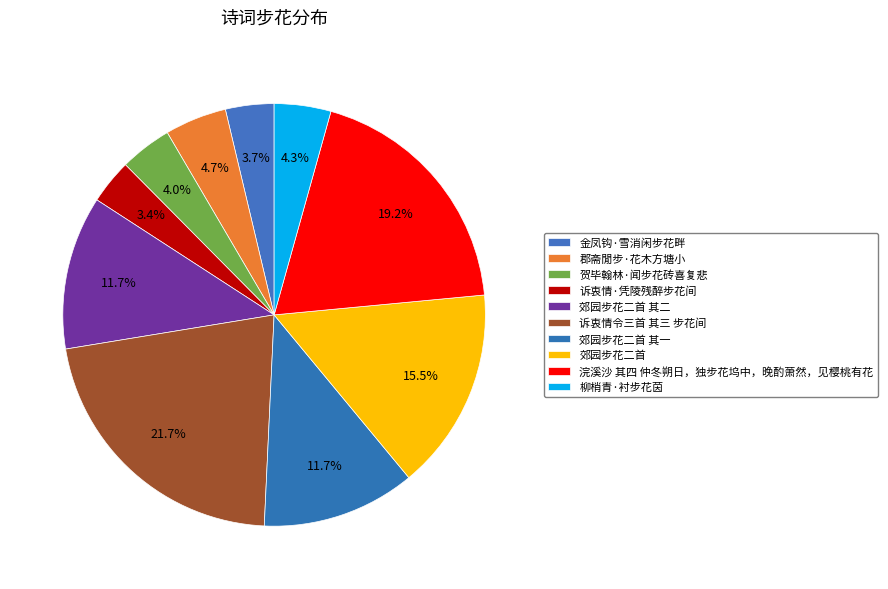

True or false: 金凤钩·雪消闲步花畔 accounts for 4% of the total.

True